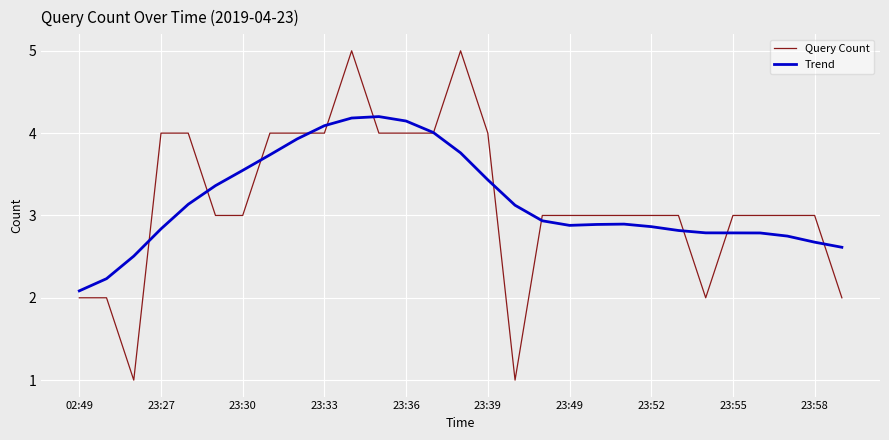

Rank the series by their maximum value, from highest to lowest.

Query Count, Trend